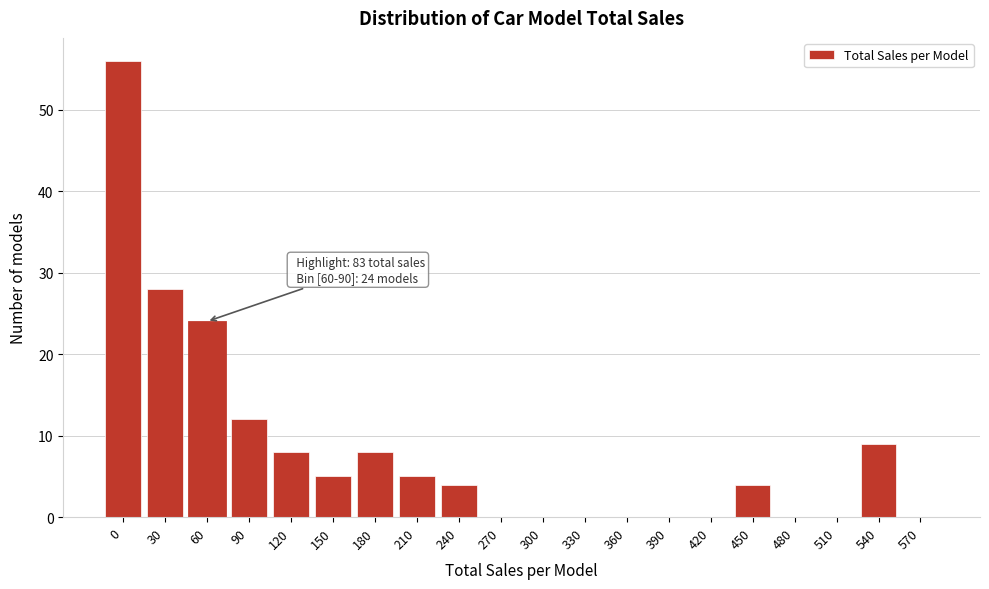

Reading left to right, list all the values displayed in this chart.

0=56	30=28	60=24	90=12	120=8	150=5	180=8	210=5	240=4	270=0	300=0	330=0	360=0	390=0	420=0	450=4	480=0	510=0	540=9	570=0